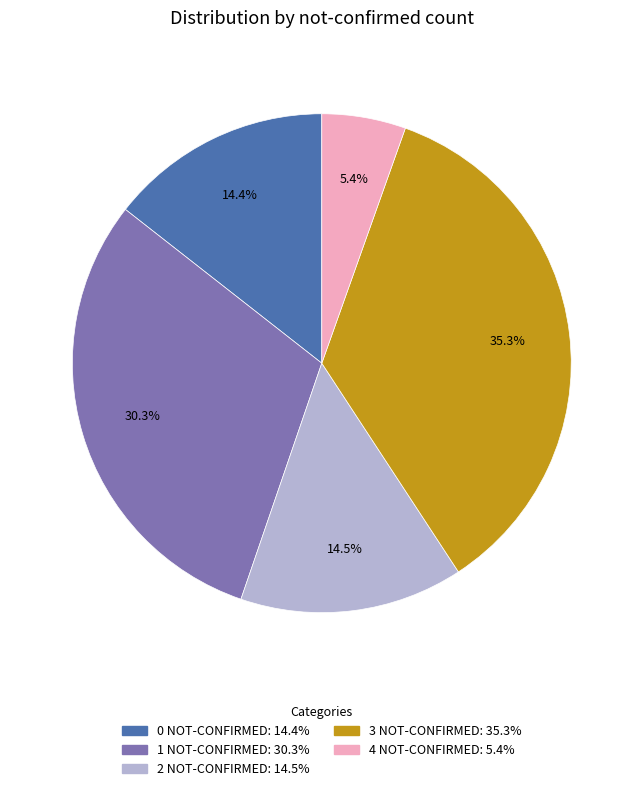

How many slices are in this pie chart?

5